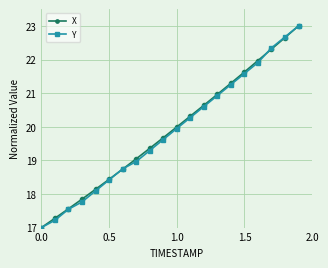

True or false: X has more than 1 interior local peaks.

False